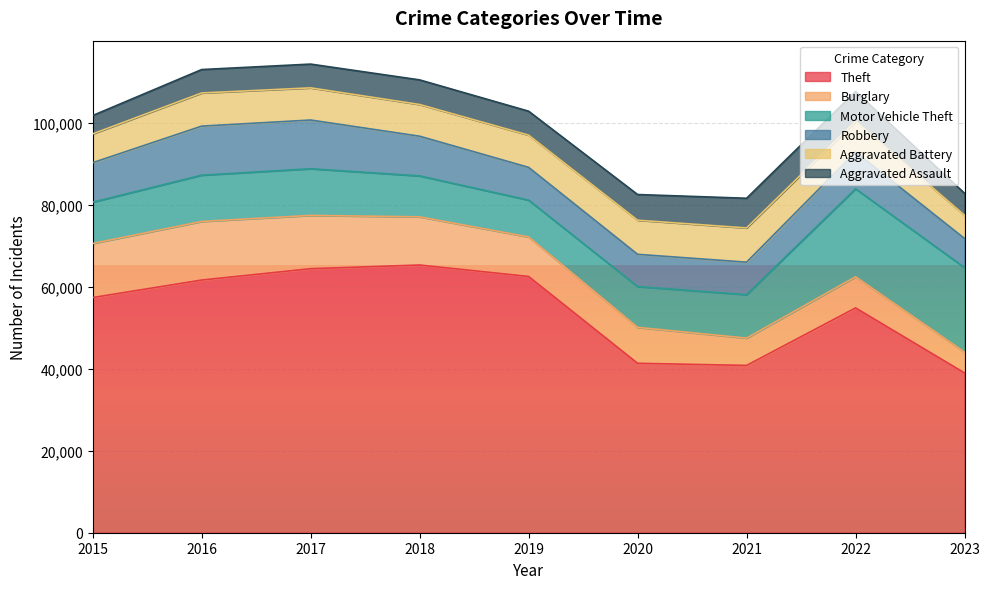

What is the minimum value shown in the chart?

4480